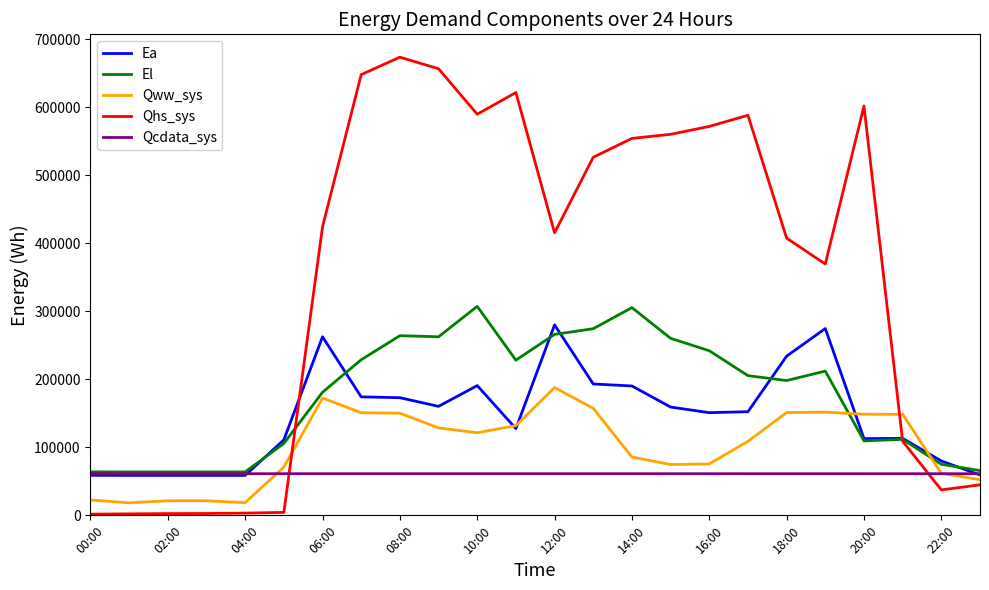

Which series has the largest range (max minus min)?

Qhs_sys